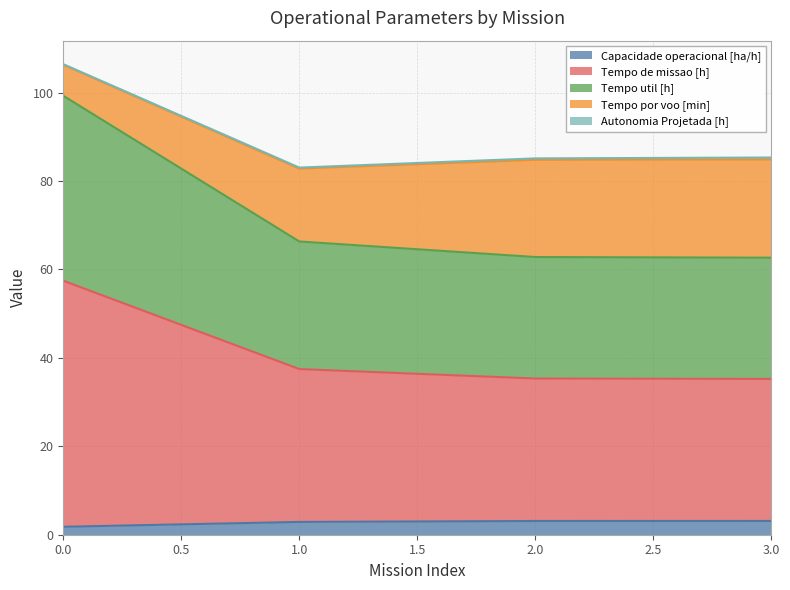

What is the sum of the Capacidade operacional [ha/h] values at 1.0 and 2.0?

6.0